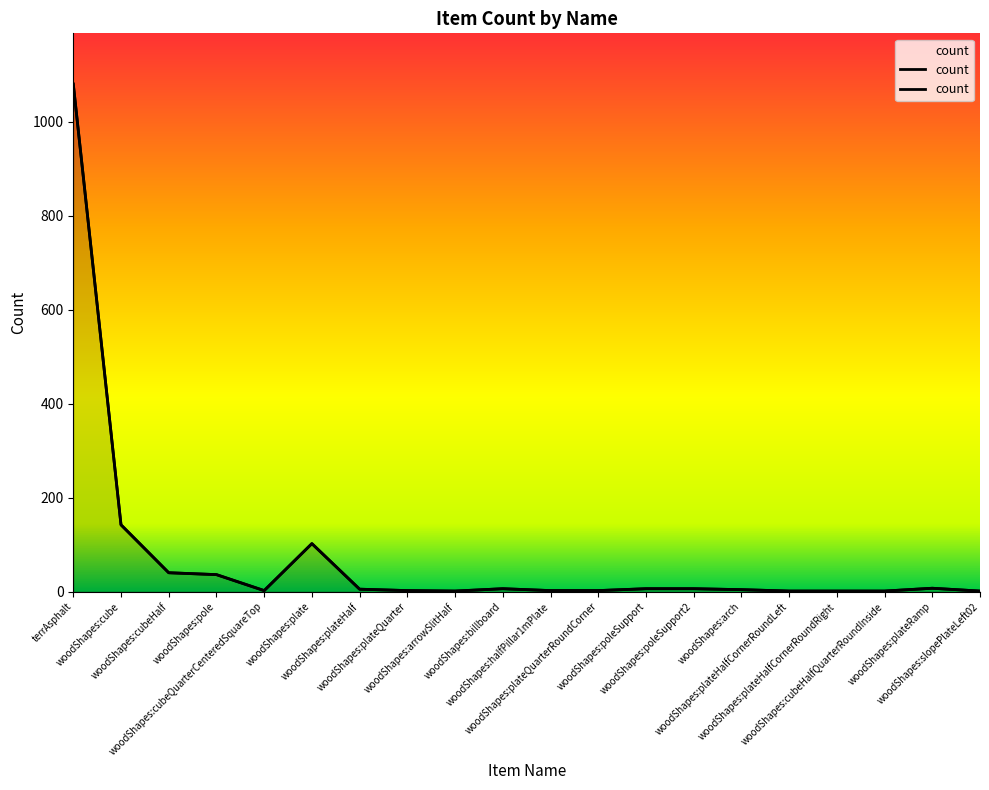

The value at terrAsphalt is 1488. True or false?

False